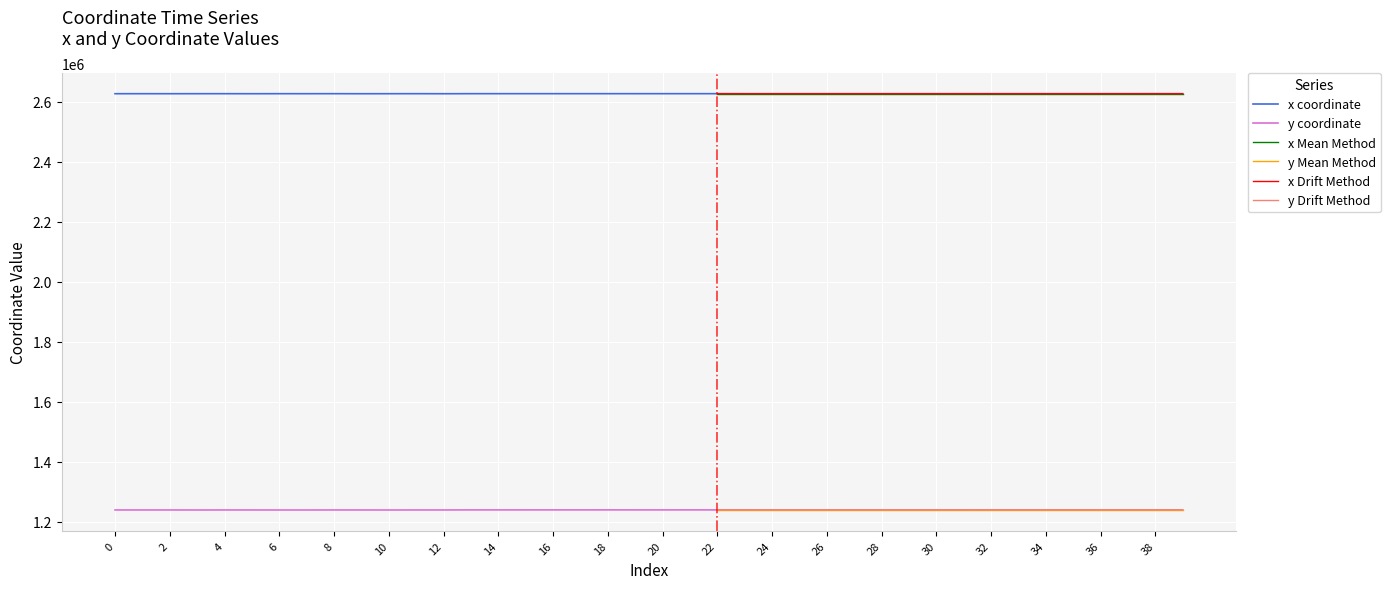

What is the total value across all series at 2?

3866099.3